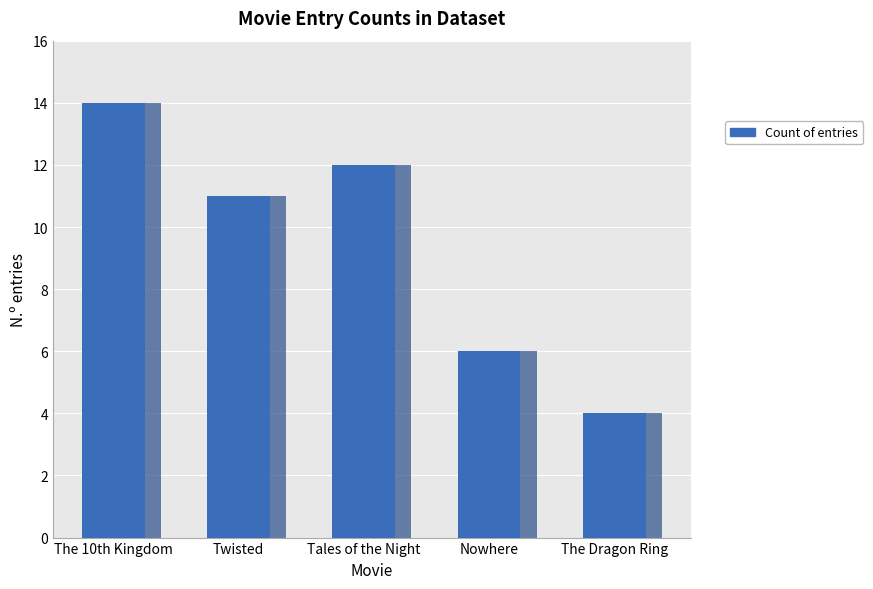

Count the number of values greater than 11.

2